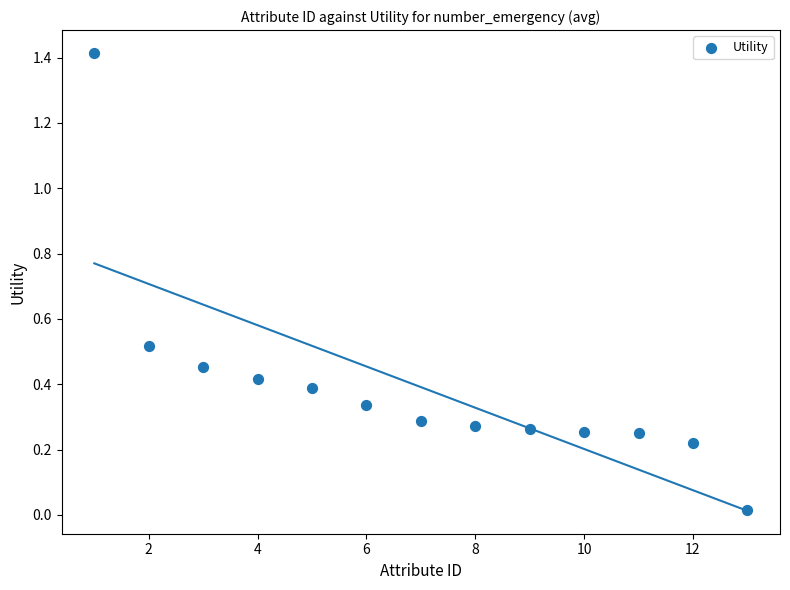

What is the range of Y values (max minus min)?

1.4